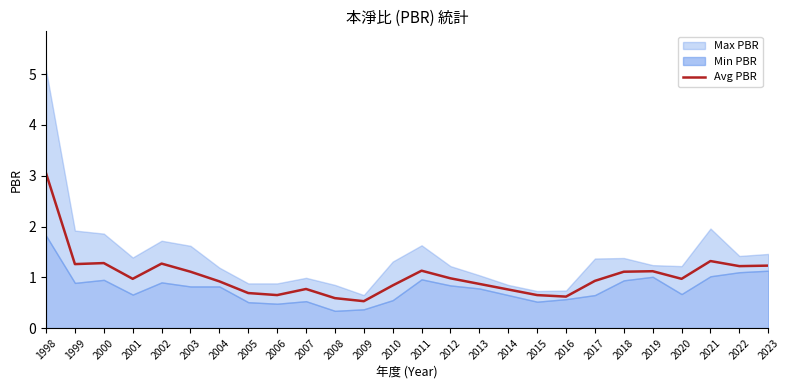

What is the lowest value of the Avg PBR series?

0.5